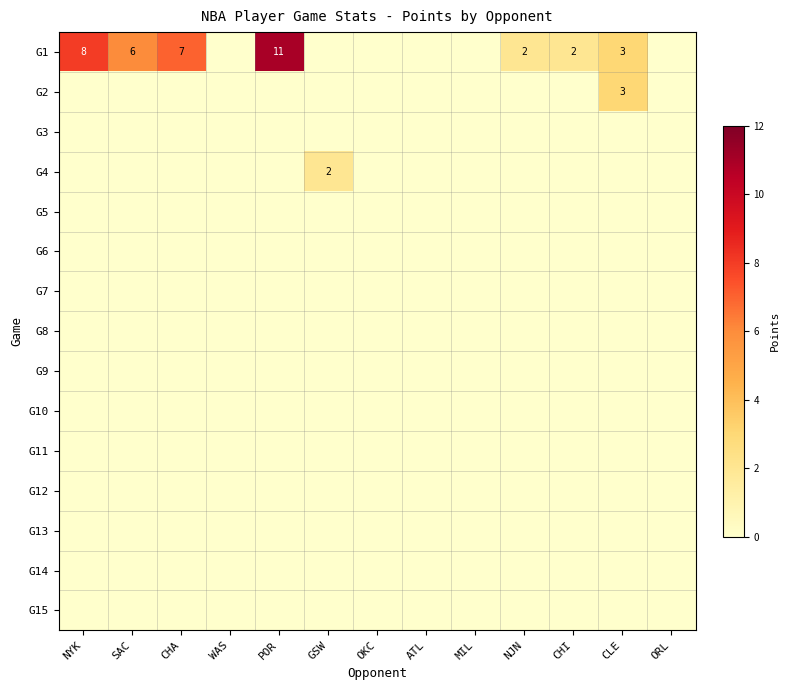

How many categories are shown in the chart?

13